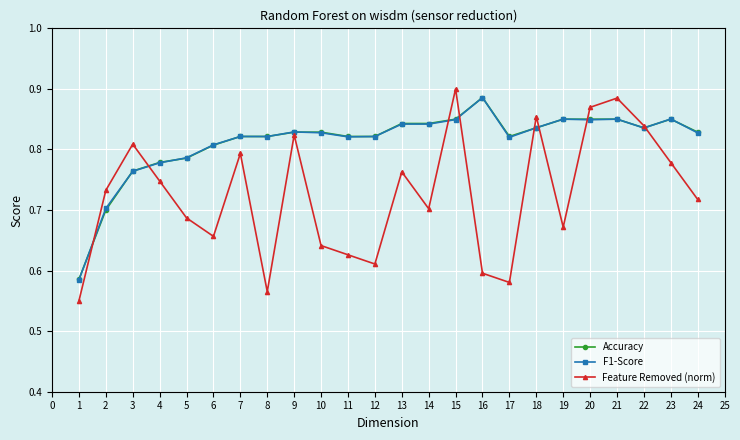

Which category has the highest value across all series?

15